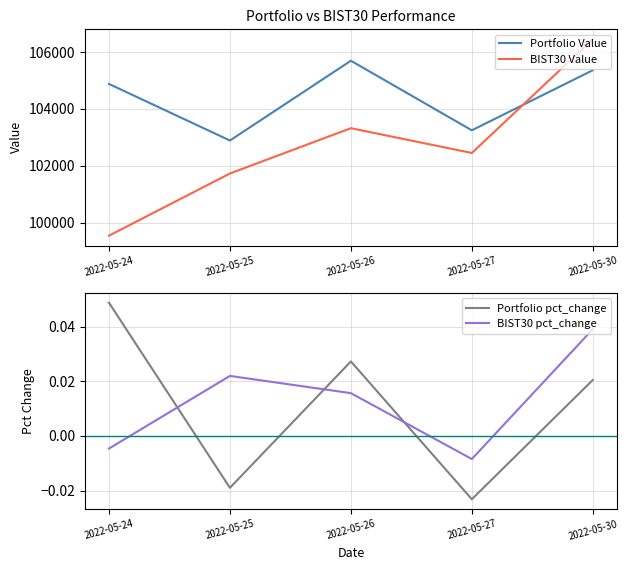

Where is the first local minimum for BIST30 Value?

2022-05-27